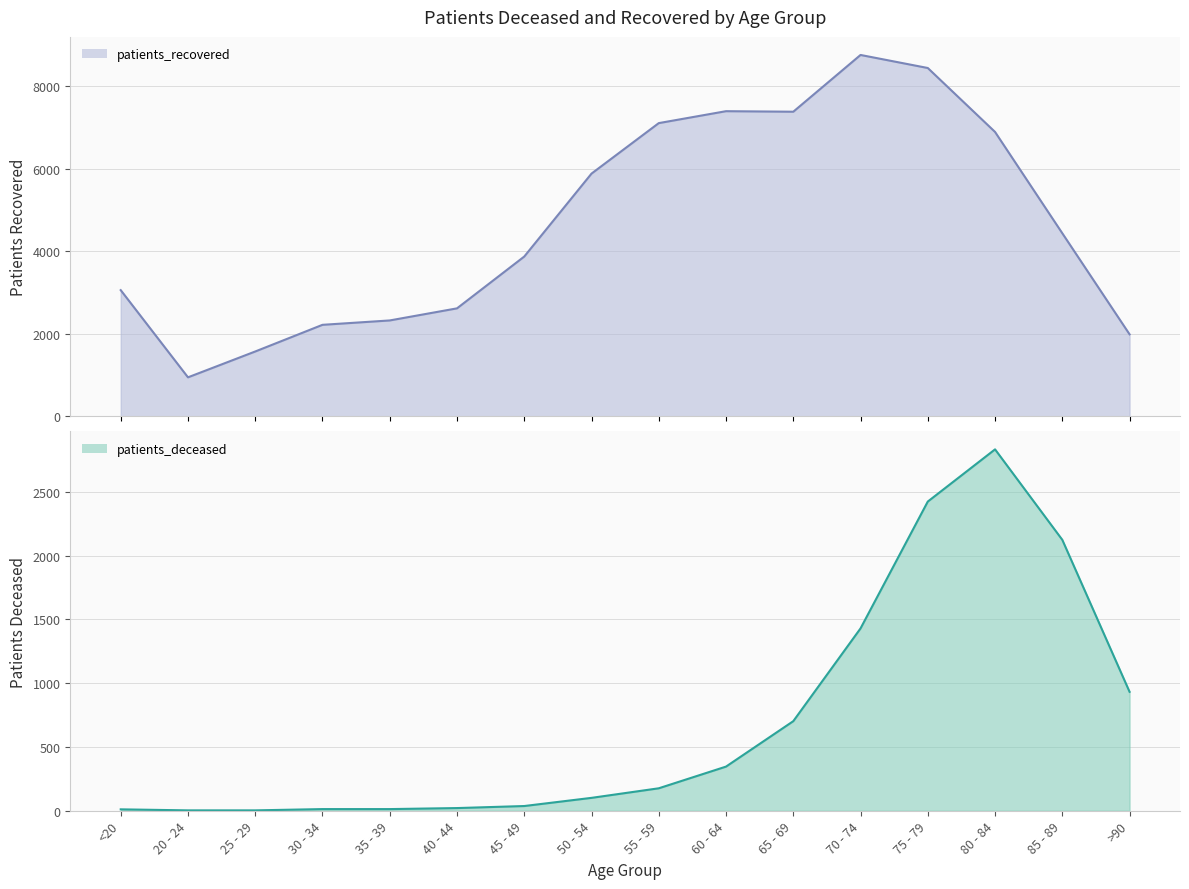

Which series has the largest range (max minus min)?

patients_recovered